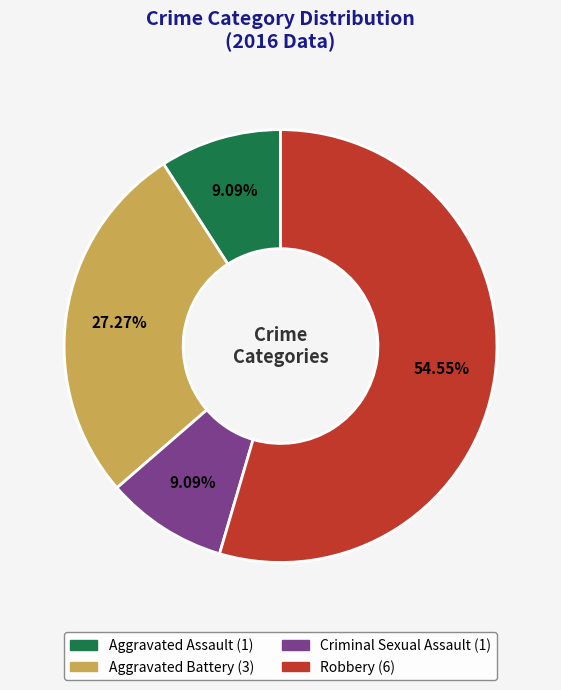

To the nearest percent, what is the difference between the Aggravated Battery and Aggravated Assault slice percentages?

18%